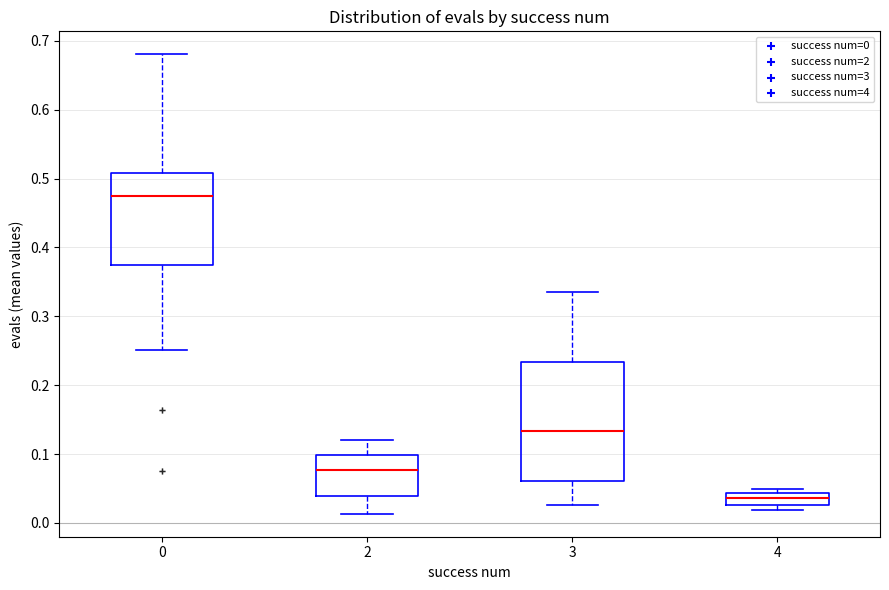

Comparing the boxes themselves (not the whiskers), which one is the tallest?

3